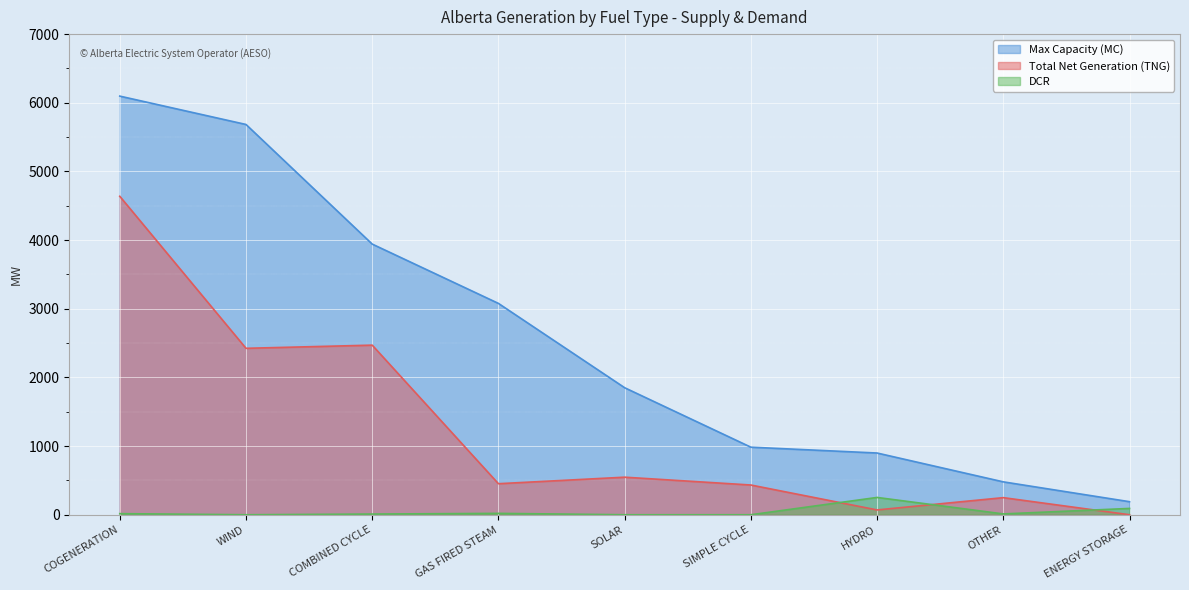

True or false: Total Net Generation (TNG) has more than 2 interior local peaks.

True